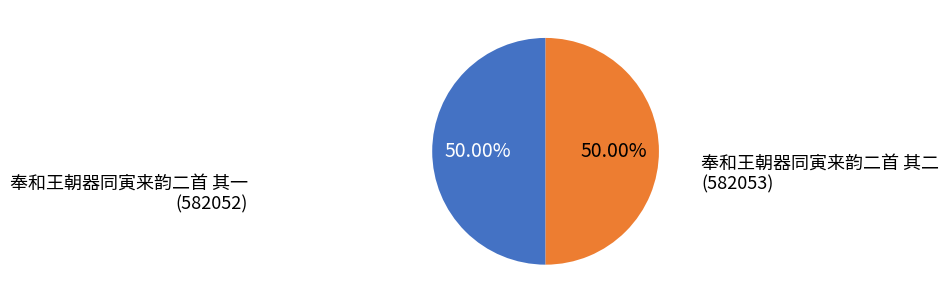

Which category has the smallest portion of the pie?

奉和王朝器同寅来韵二首 其一